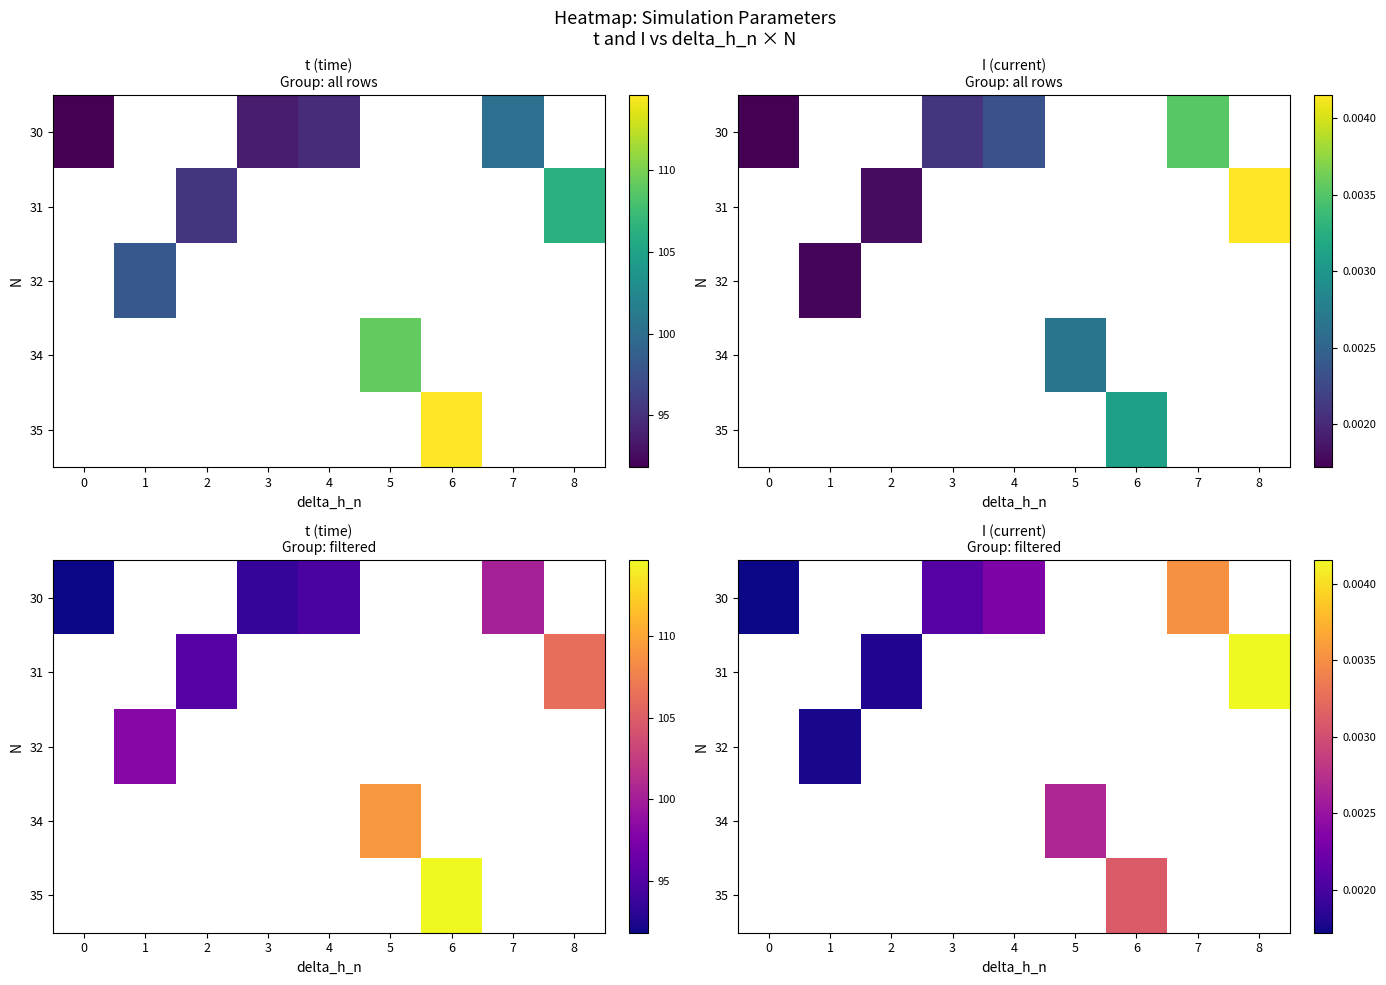

Which has a higher value, 3 or 1?

1